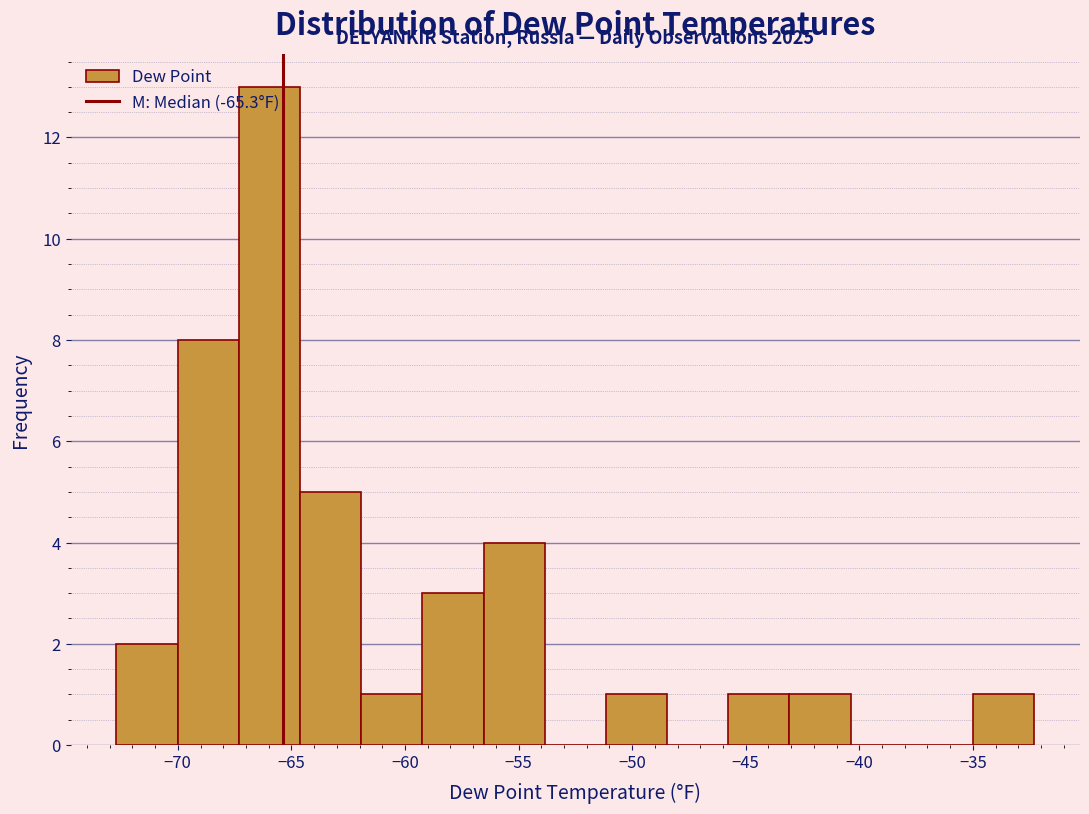

Which range on the x-axis has the tallest bar?

-67.5 to -64.5